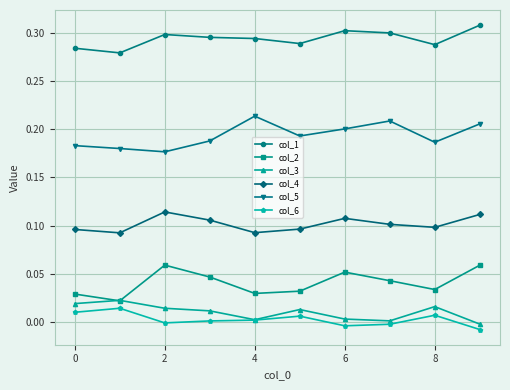

What are all the series names shown in the legend?

col_1, col_2, col_3, col_4, col_5, col_6